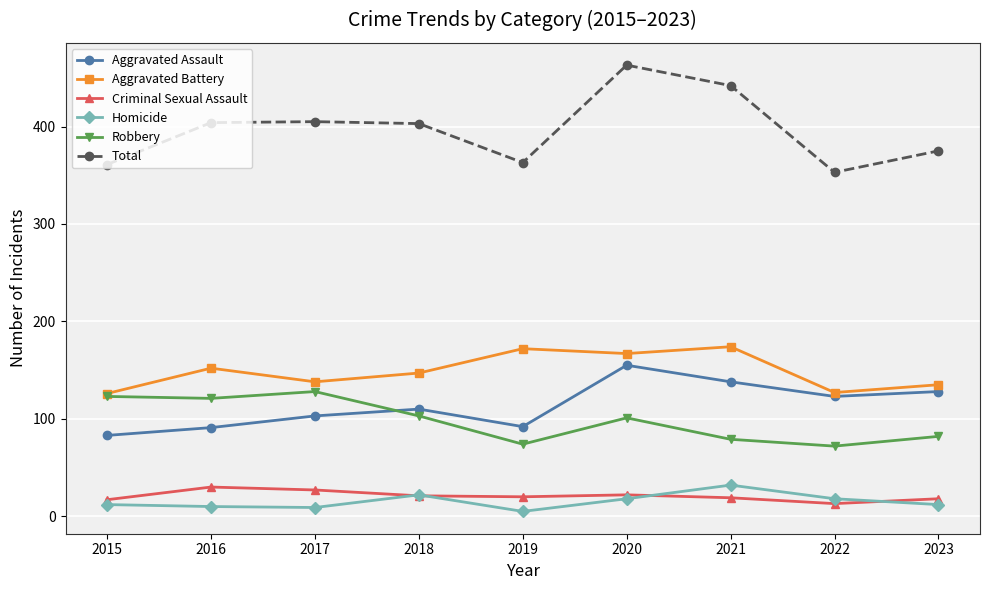

At which category is the sum across all series the highest?

2020